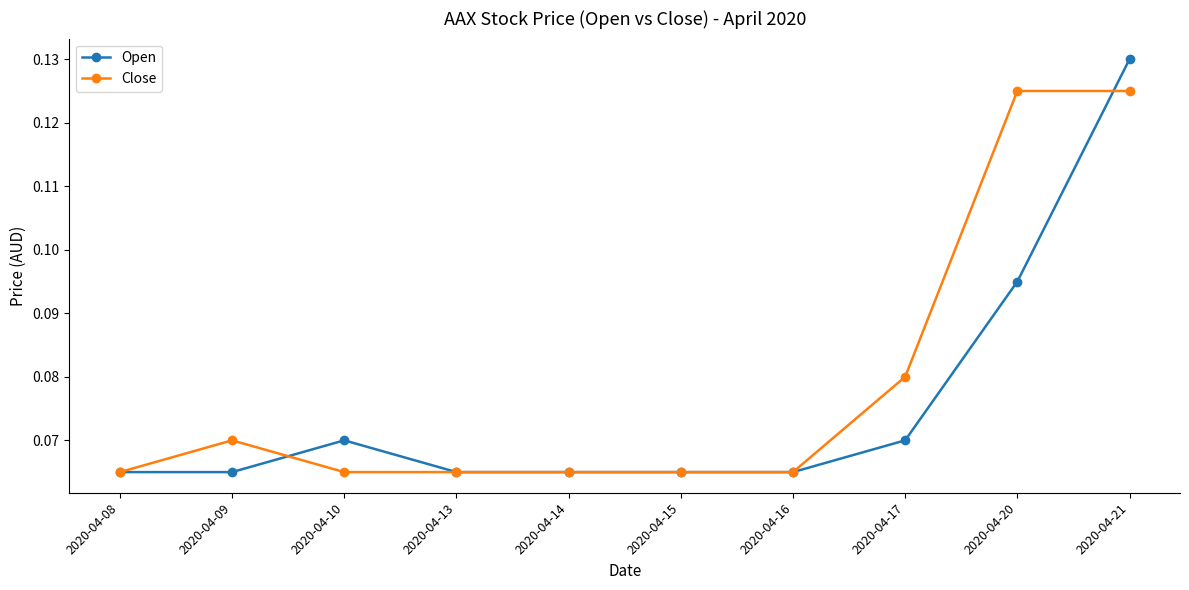

Count the Open values in the range 0 to 1.

10